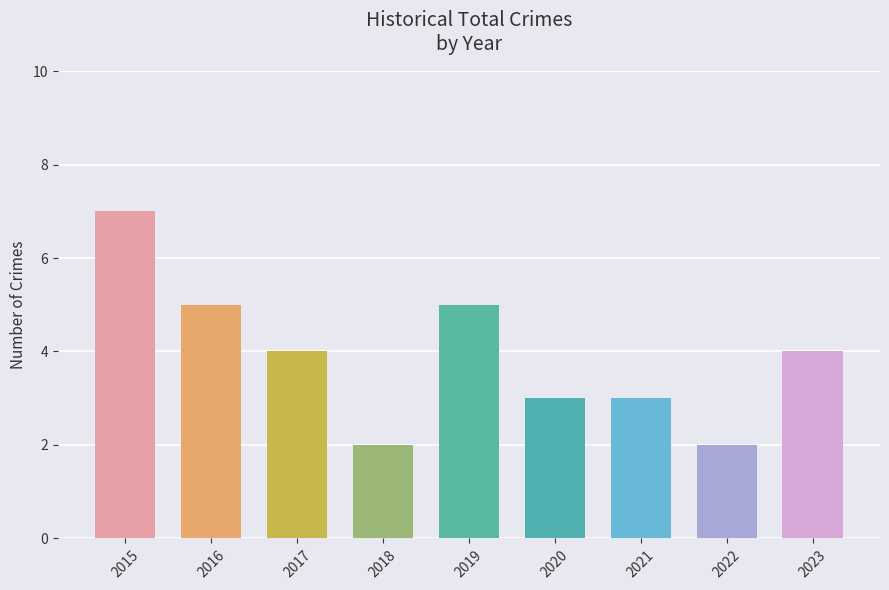

At which label does the data first exceed 4?

2015